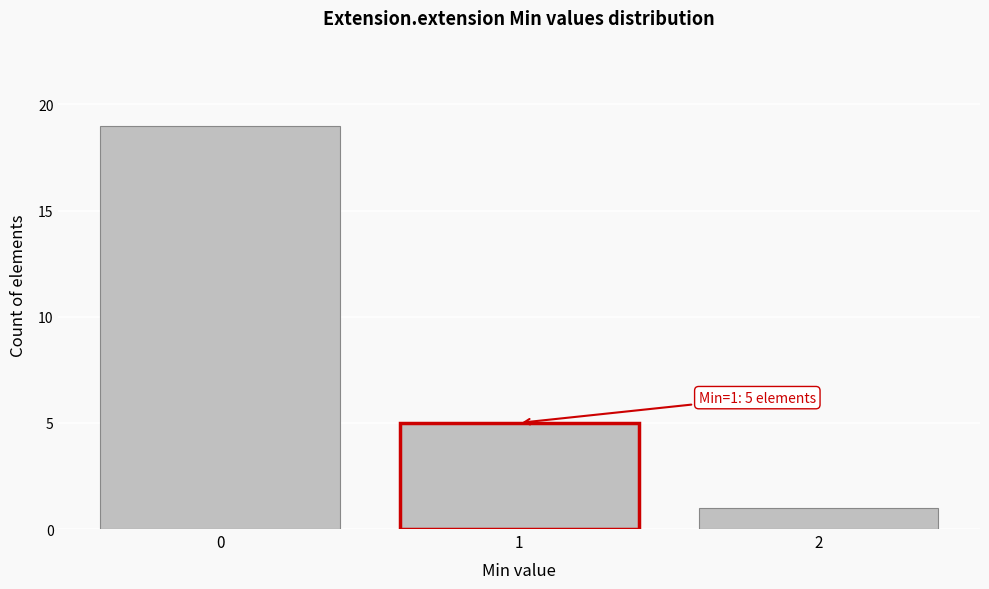

Reading left to right, list all the values displayed in this chart.

0=19	1=5	2=1